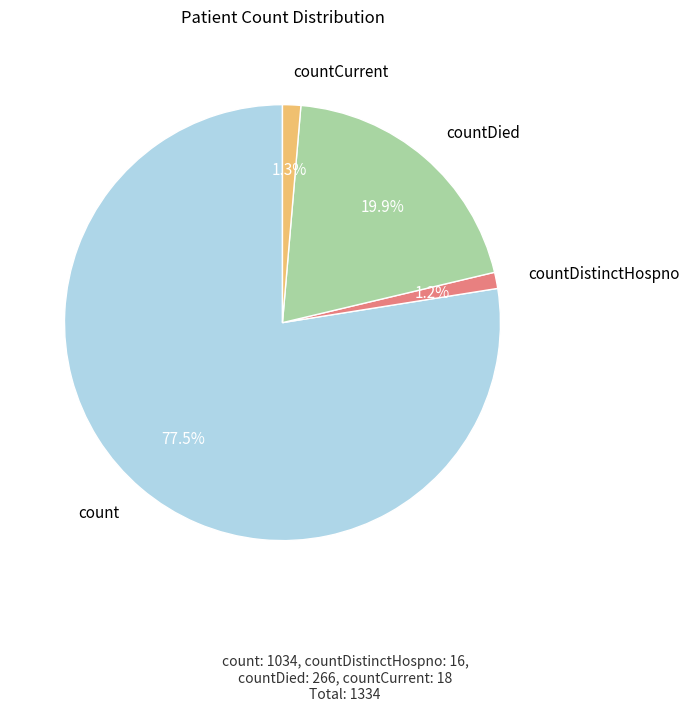

Count the number of slices in the pie.

4